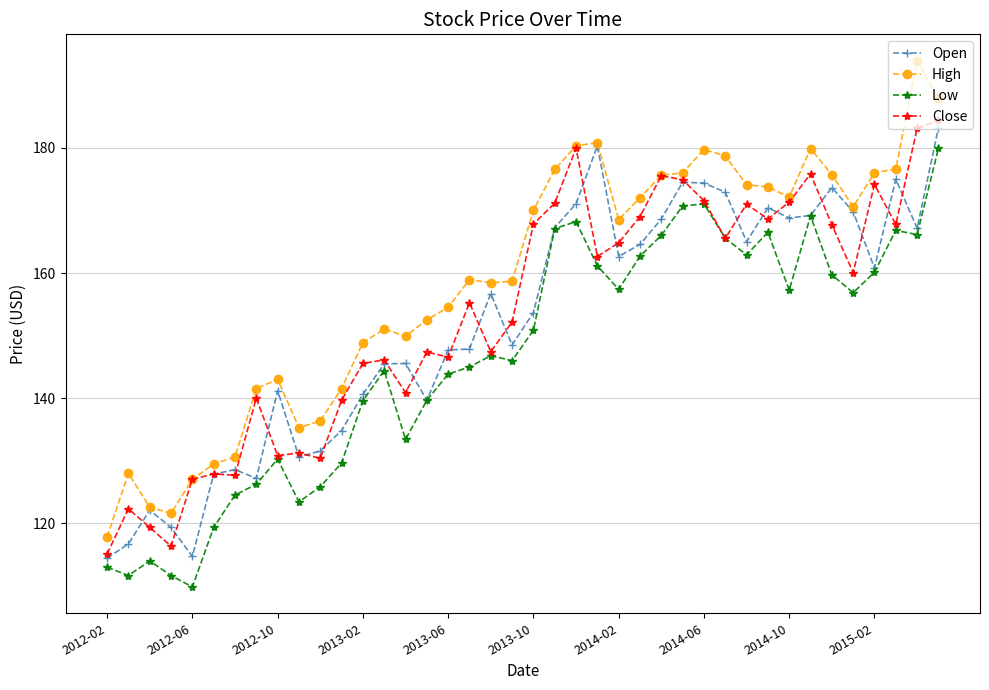

Which series has the widest spread of values?

High